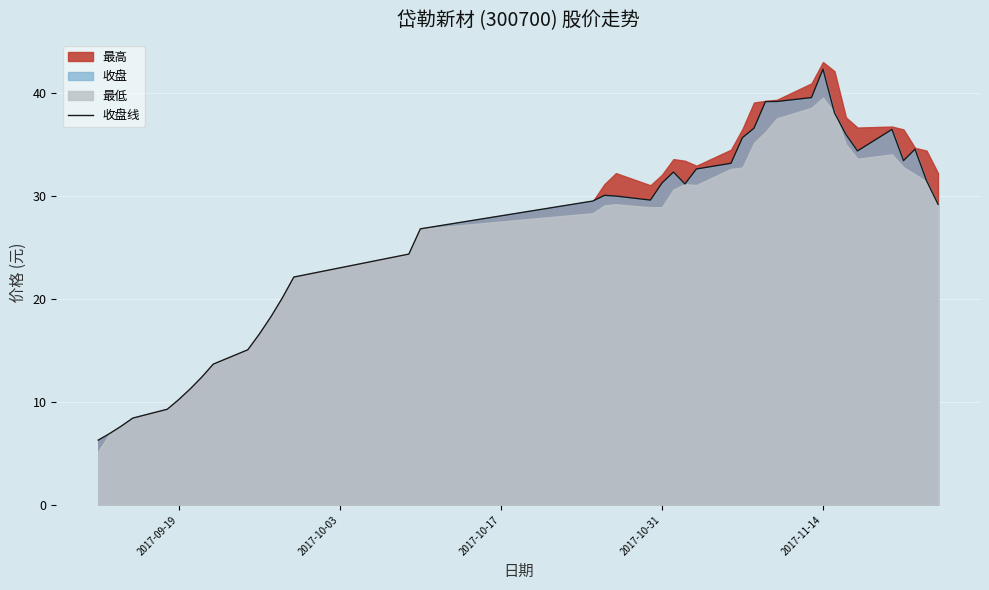

What is the maximum value for 收盘线?

42.3